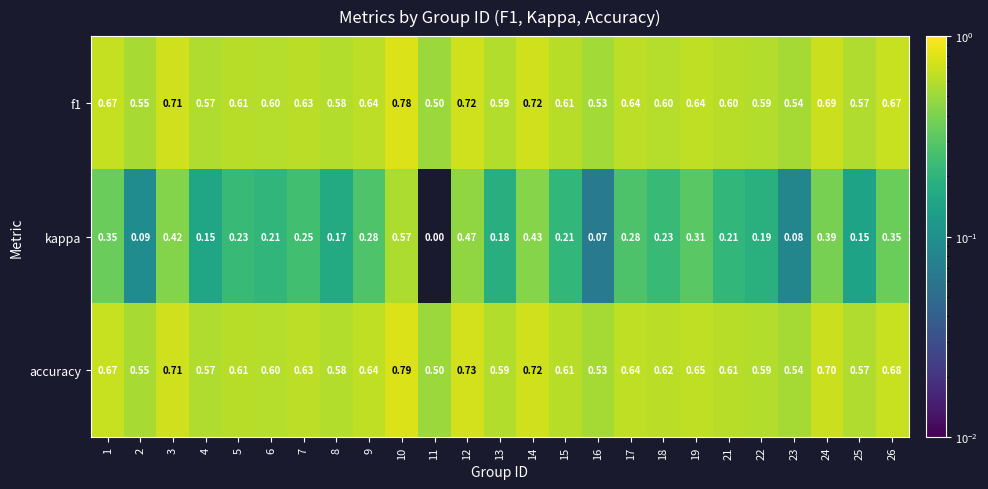

Which label corresponds to the largest value in the chart?

10